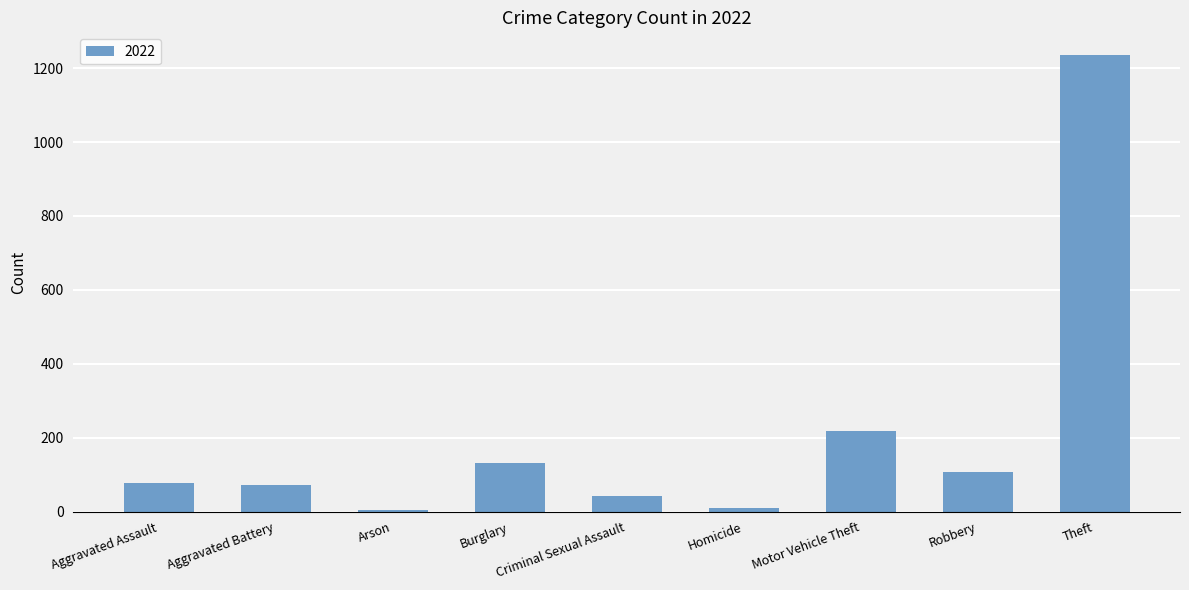

What is the greatest value displayed?

1235